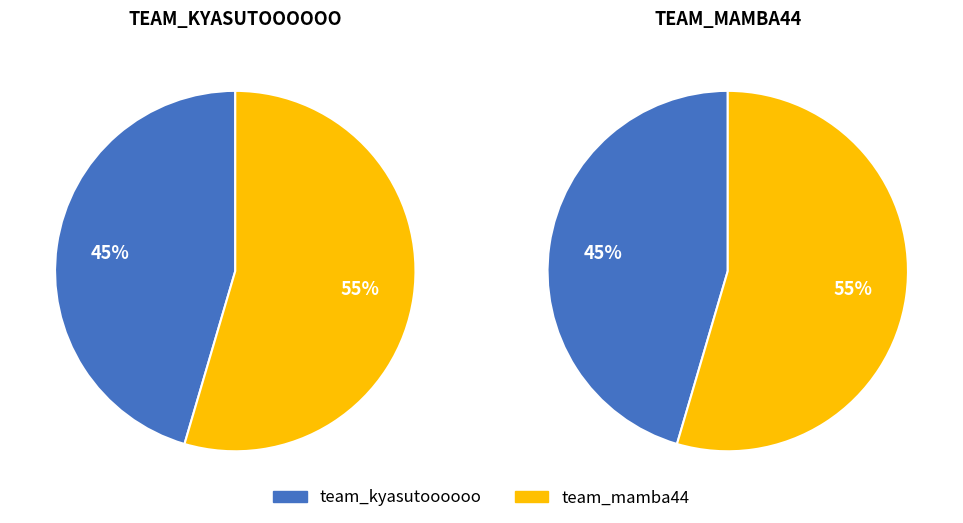

Combined, what portion of the pie is team_kyasutoooooo and team_mamba44?

100.0%